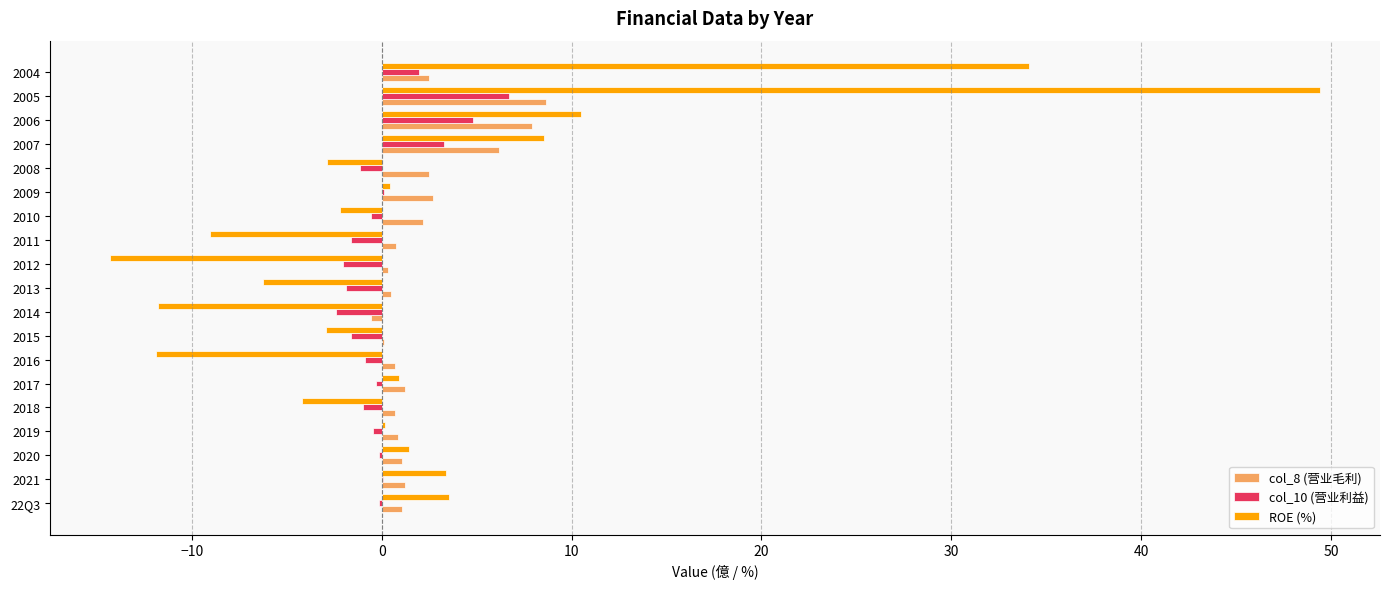

Between 2016 and 2005, which series saw the biggest shift?

ROE (%)